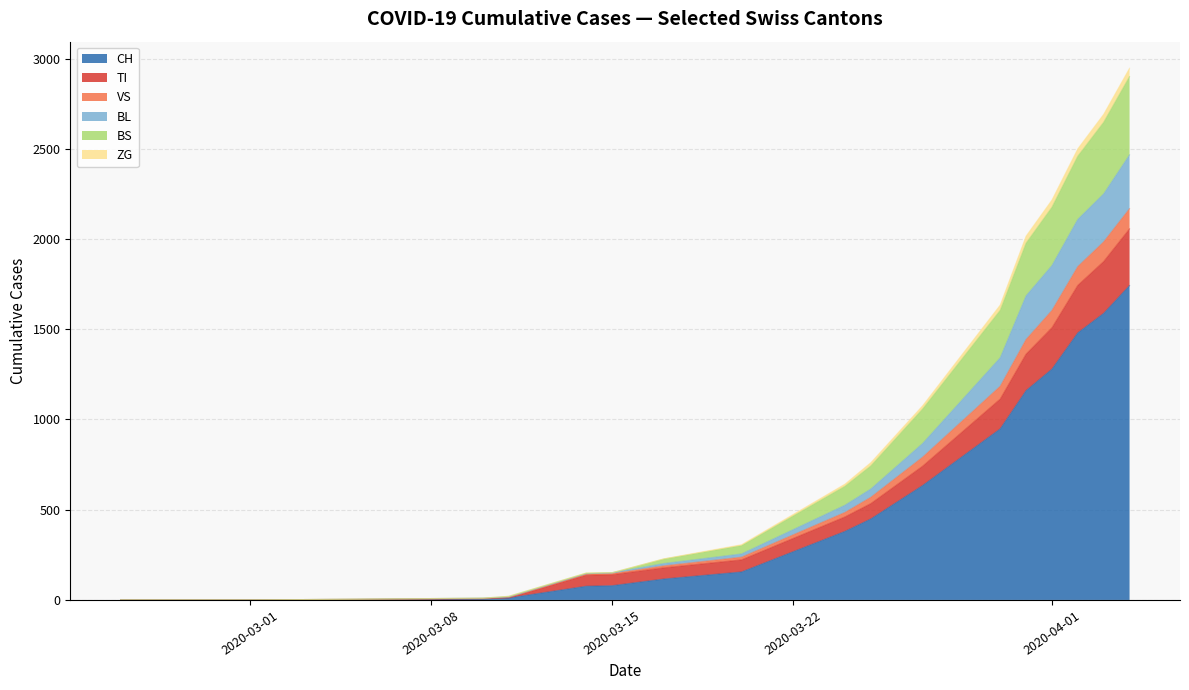

Does the chart display data point markers on the line(s)?

No